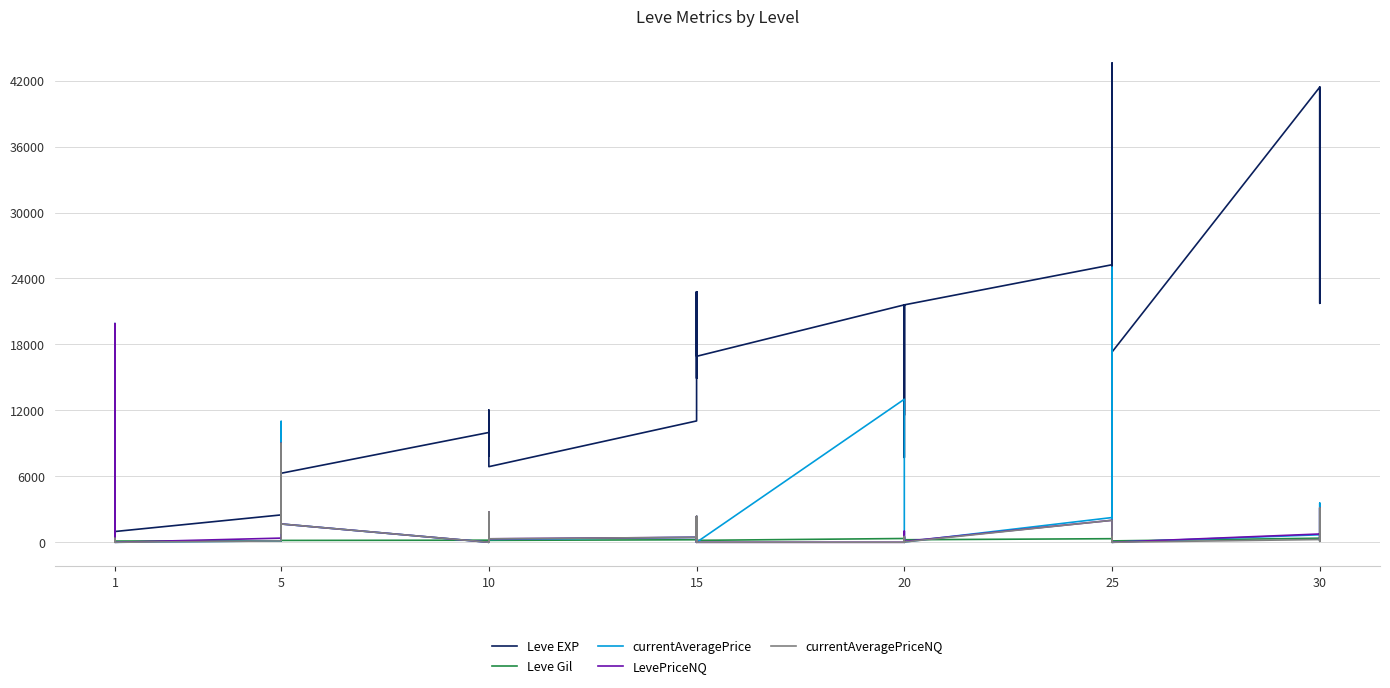

At which category does the chart reach its minimum across all series?

1